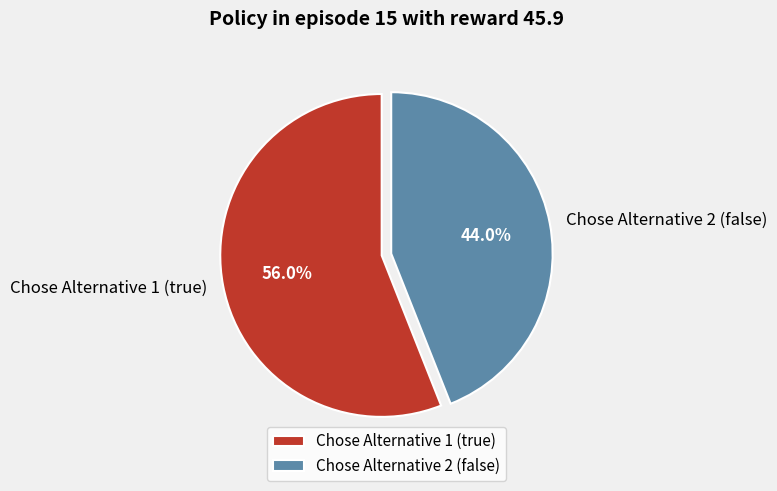

Which slice is the smallest?

Chose Alternative 2 (false)